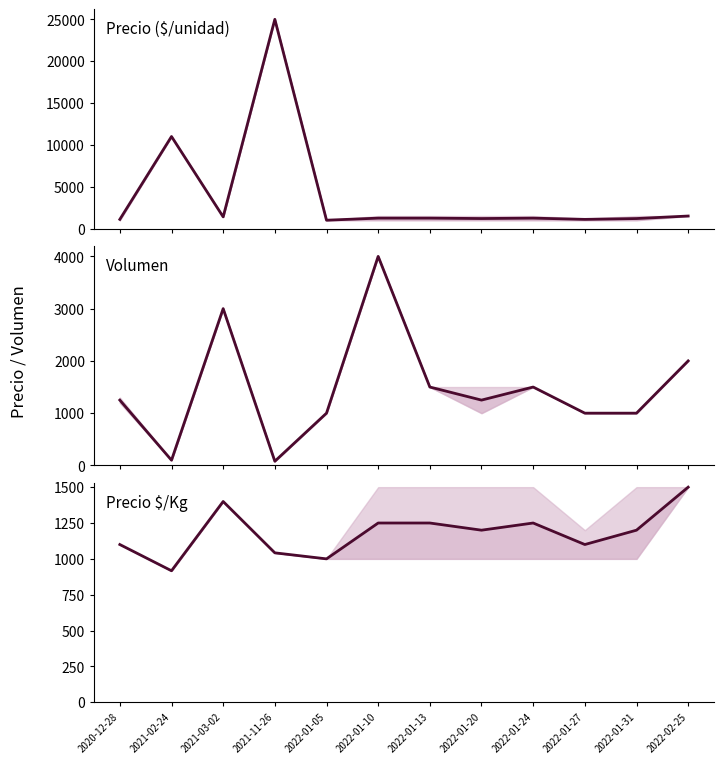

How many values in the Volumen medio series are below 1250?

5